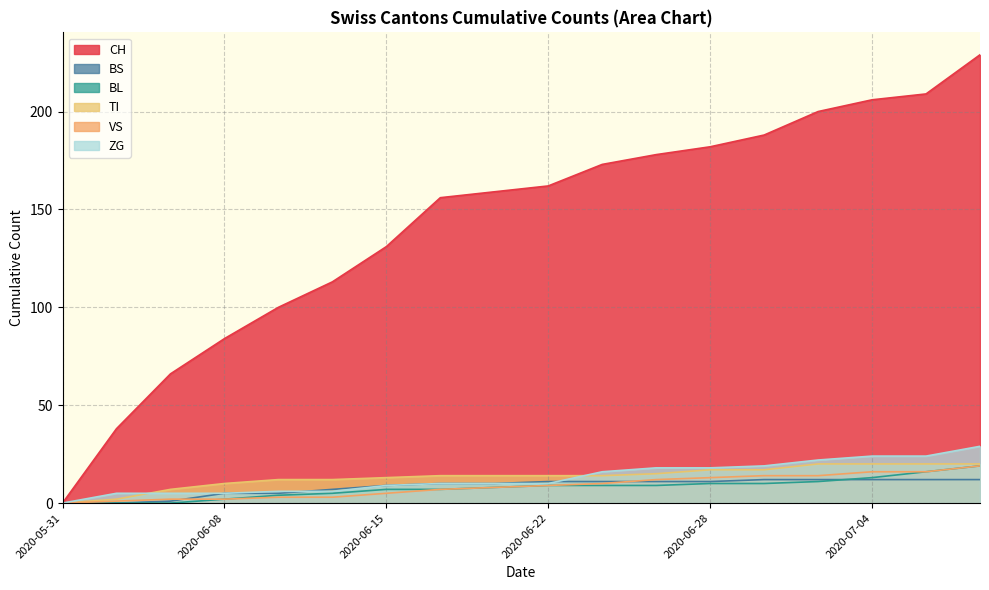

How many times do VS and BS cross each other?

2